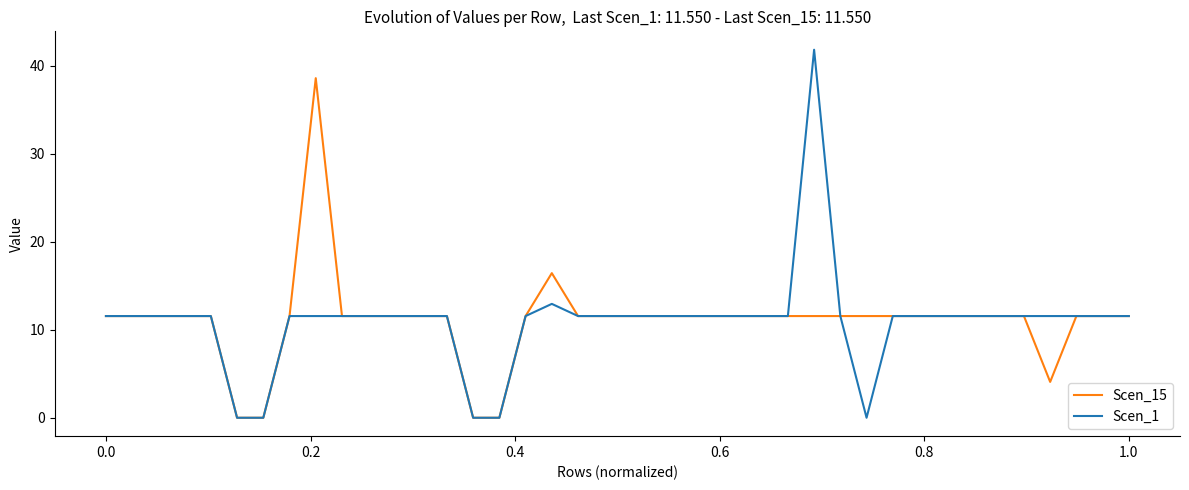

What is the maximum value for Scen_1?

41.8